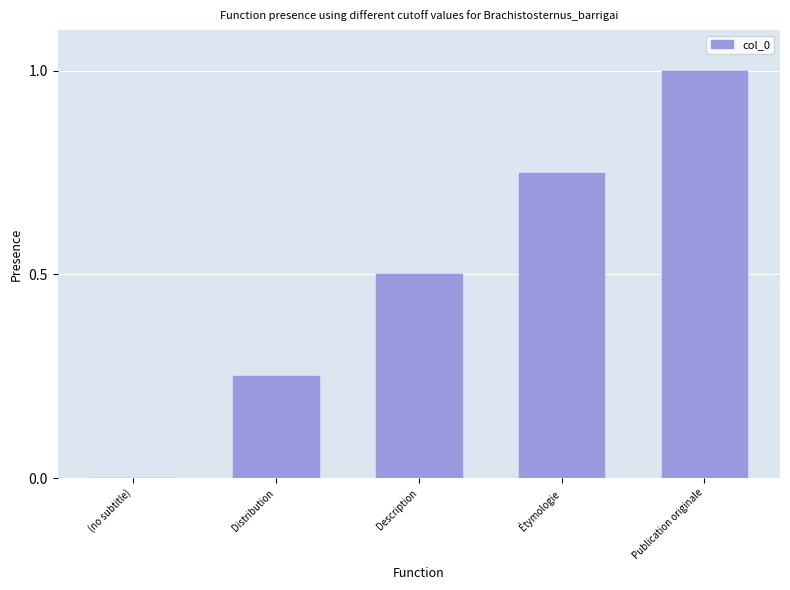

Which has a higher value, Étymologie or (no subtitle)?

Étymologie